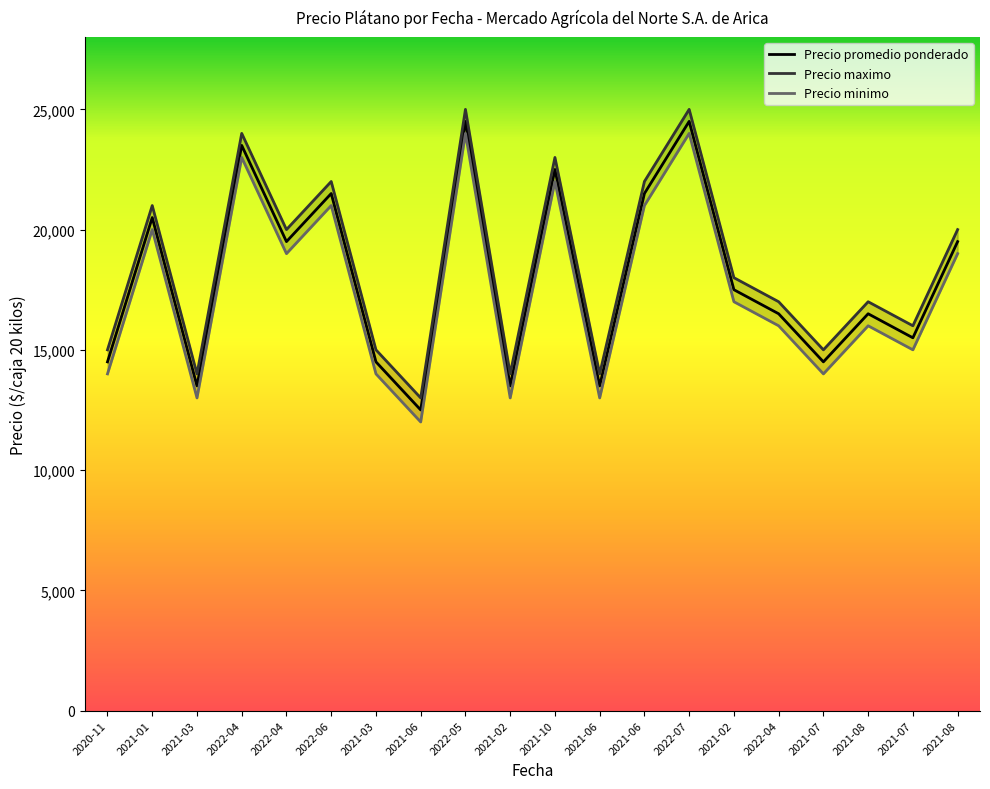

What is the spread (max minus min) of values at 2021-07?

1000